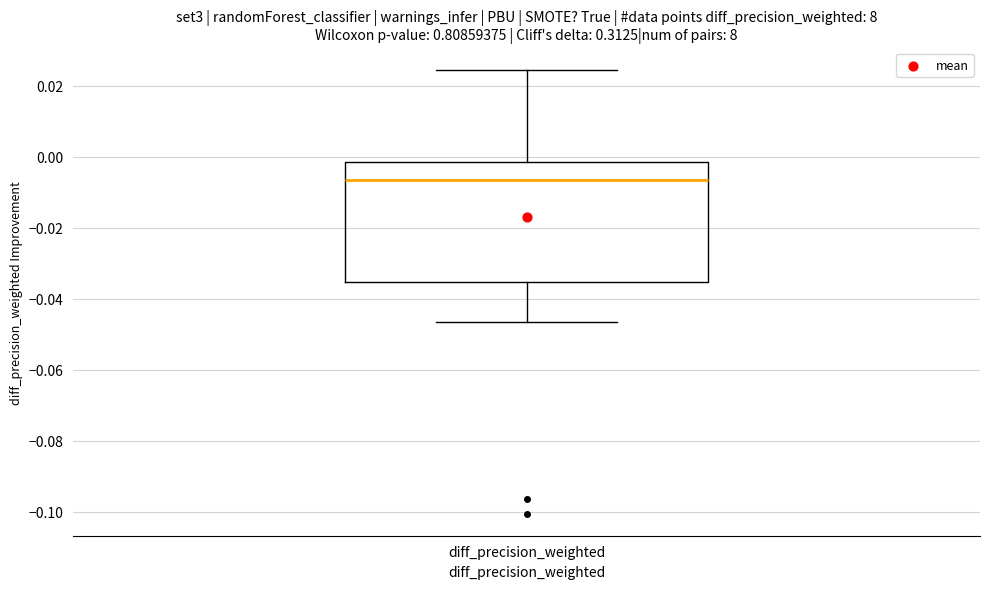

Transcribe this box plot: give where the median line is, the range the box spans, and where the two whiskers end, as read against the y-axis. The values are not printed on the chart, so give them approximately, as read against the axis.

median -0.006, box -0.036 to -0.002, whiskers -0.046 to 0.024